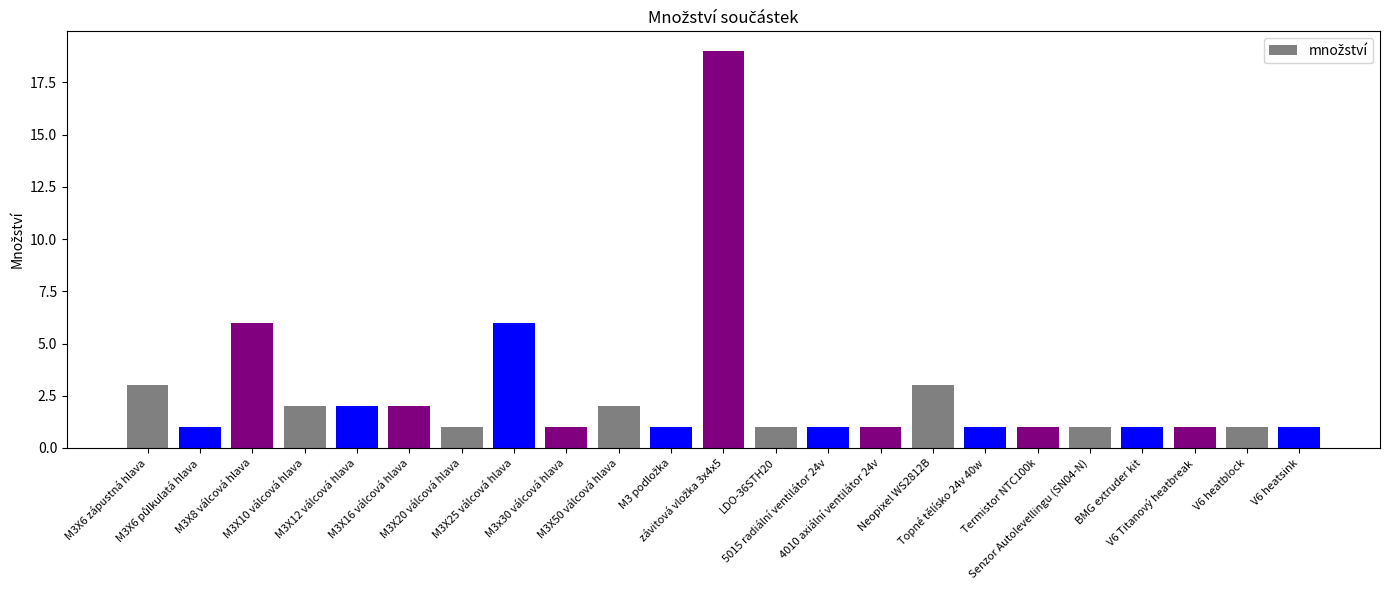

What is the label of the 4th bar from the left?

M3X10 válcová hlava